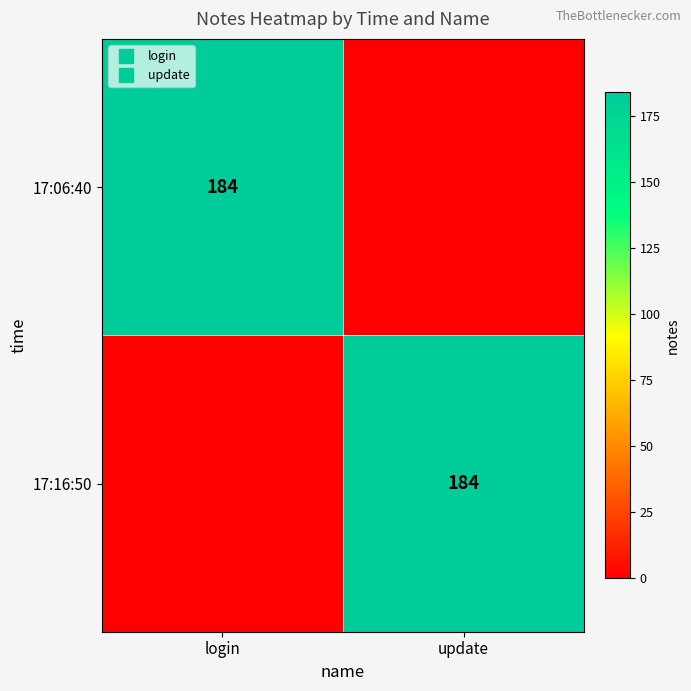

What is the total value across all series at login?

184